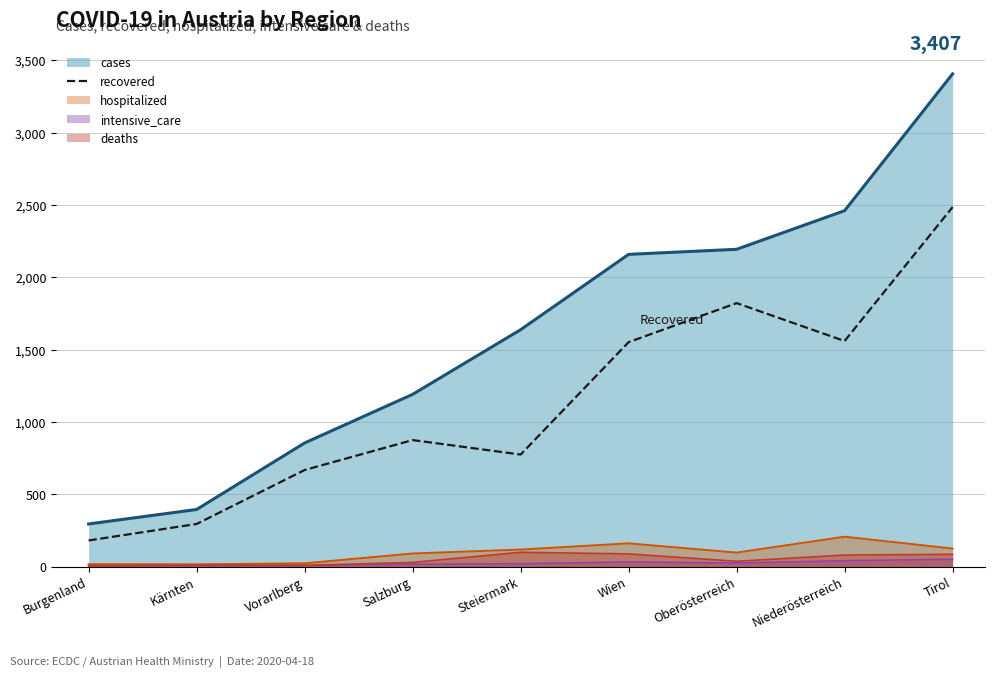

What is the maximum value for recovered?

2486